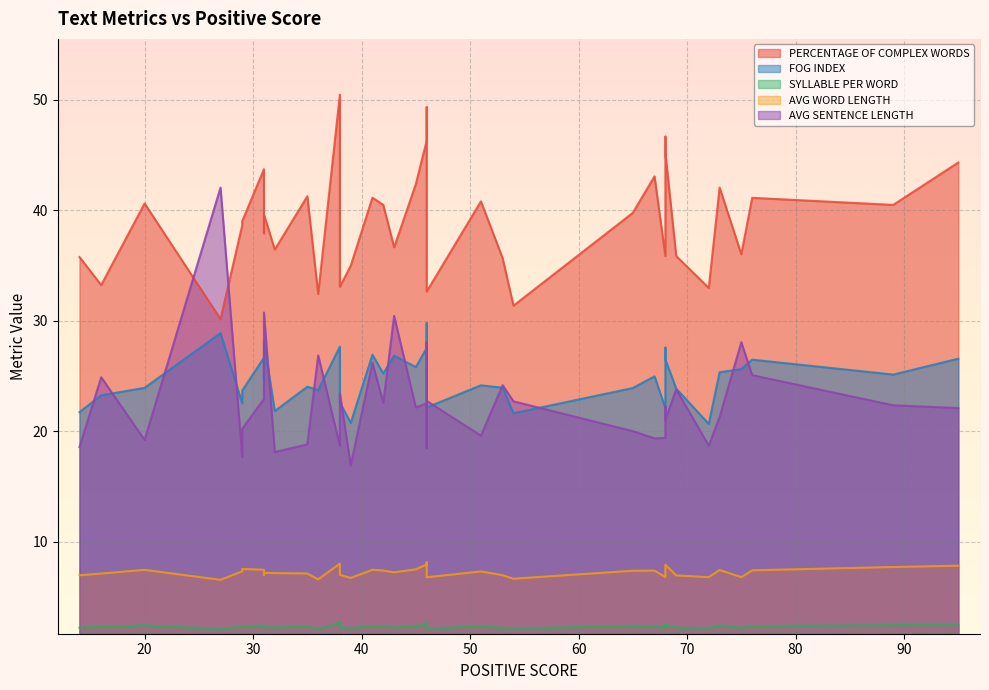

Rank the series by their maximum value, from lowest to highest.

SYLLABLE PER WORD, AVG WORD LENGTH, FOG INDEX, AVG SENTENCE LENGTH, PERCENTAGE OF COMPLEX WORDS